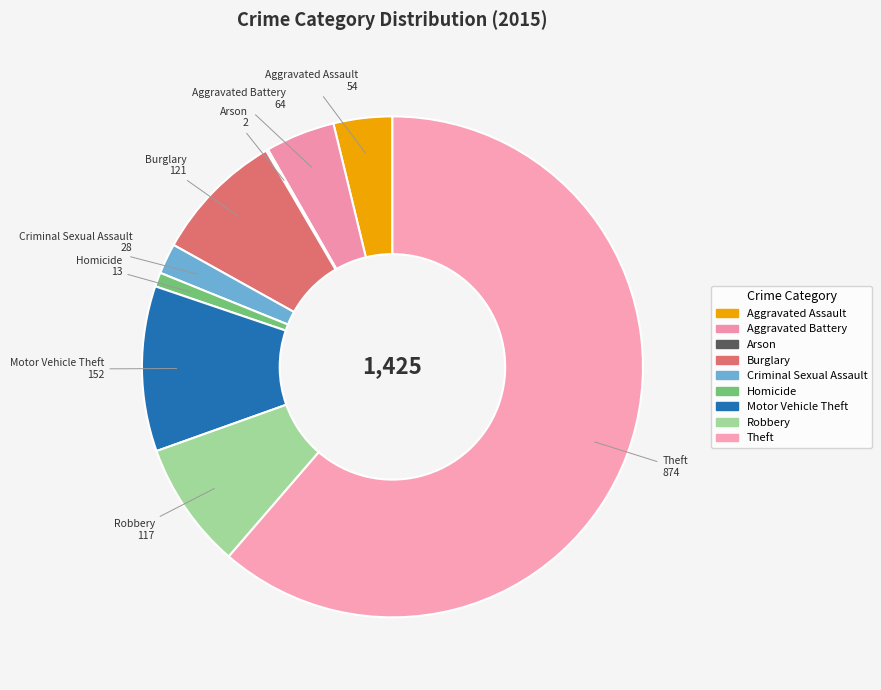

Count the number of slices in the pie.

9